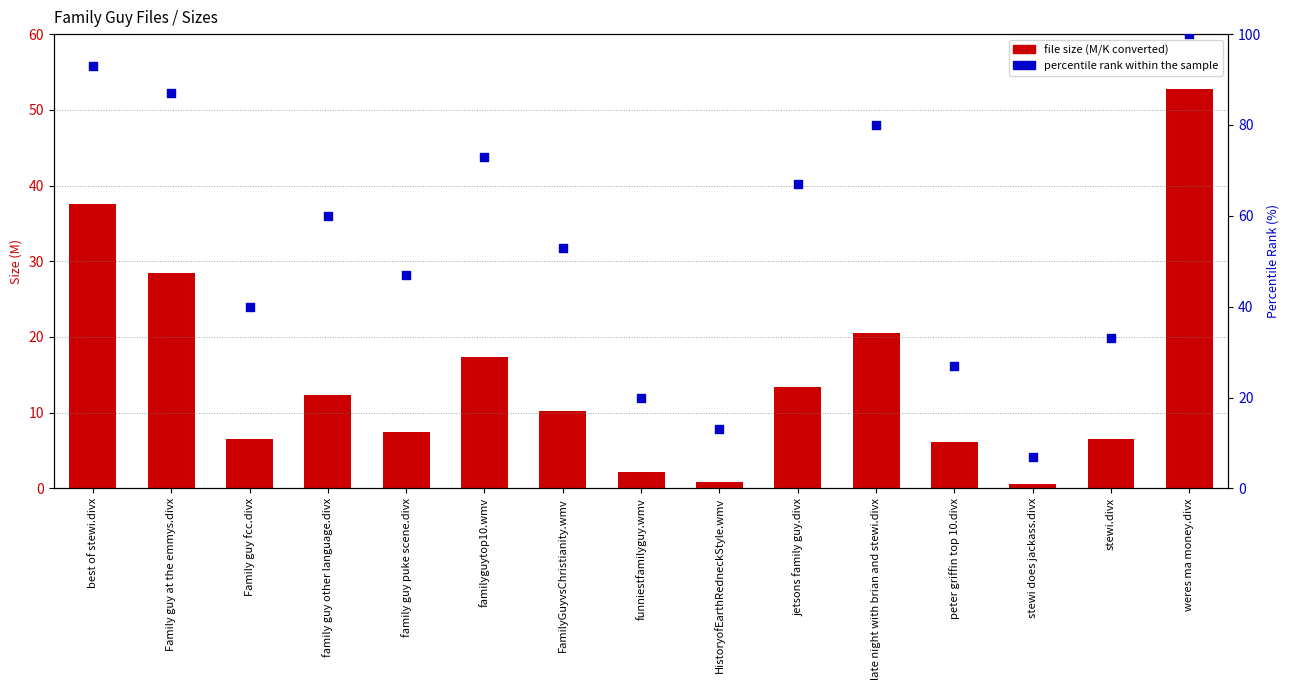

At how many categories does at least one series exceed 74?

4